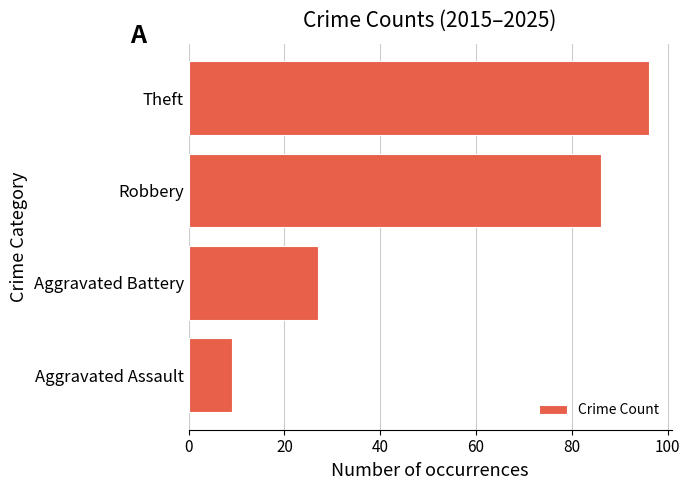

The value at Robbery is 86. True or false?

True